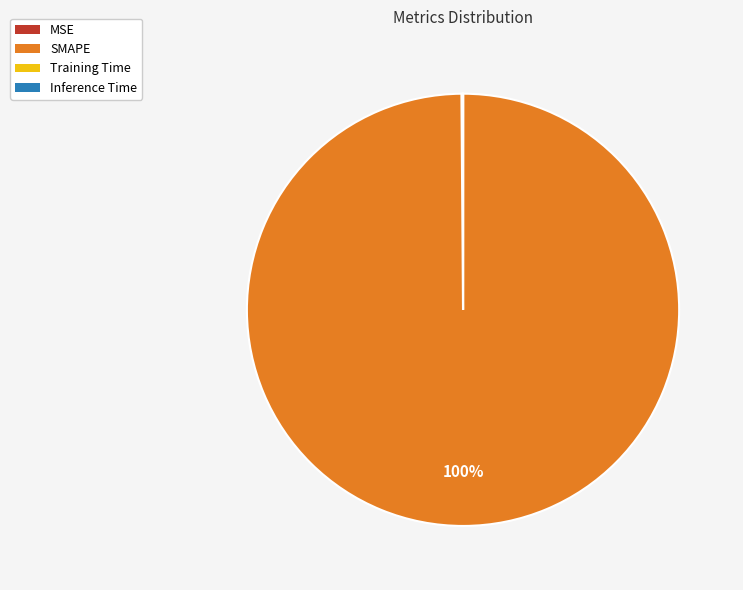

Which slice is the largest?

SMAPE